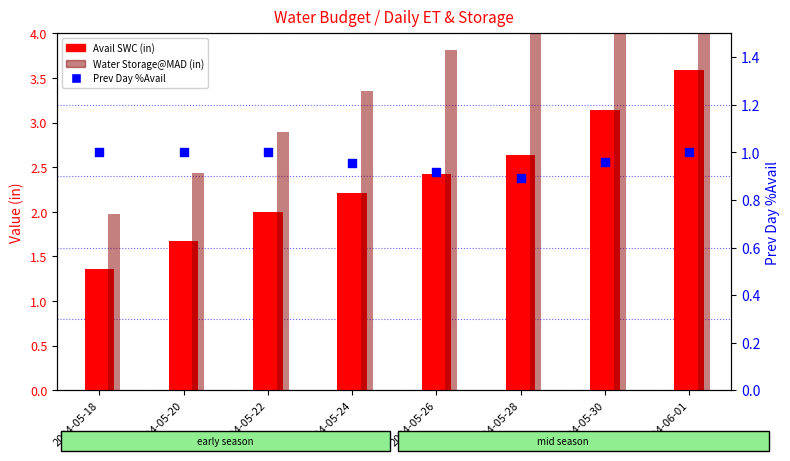

Is the value of Avail SWC (in) at 2024-05-26 greater than the value of Prev Day %Avail at 2024-05-30?

Yes